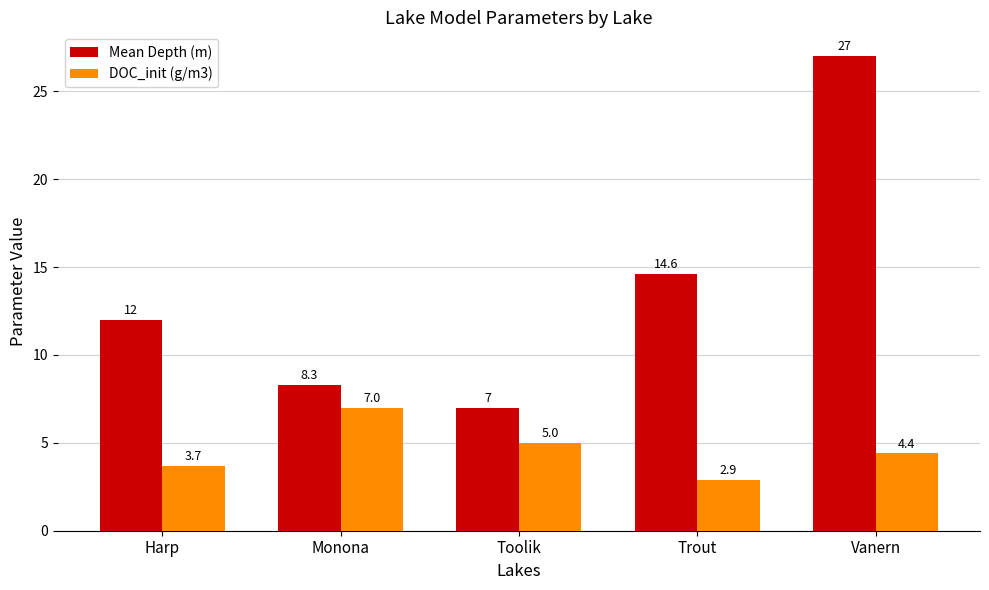

Reading right to left, list all the values displayed in this chart.

Mean Depth (m): Vanern=27.0	Trout=14.6	Toolik=7.0	Monona=8.3	Harp=12.0
DOC_init (g/m3): Vanern=4.4	Trout=2.9	Toolik=5.0	Monona=7.0	Harp=3.7